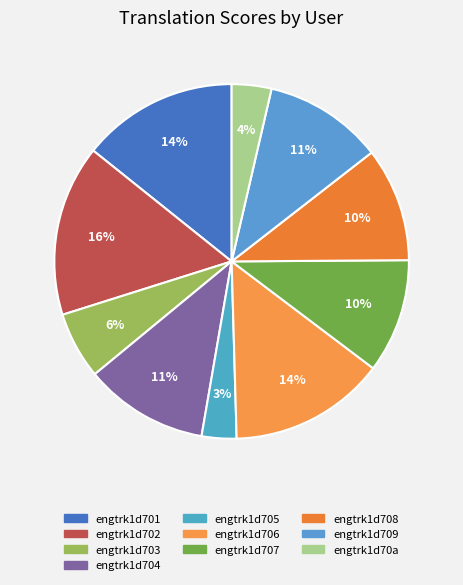

How many segments does this pie chart have?

10